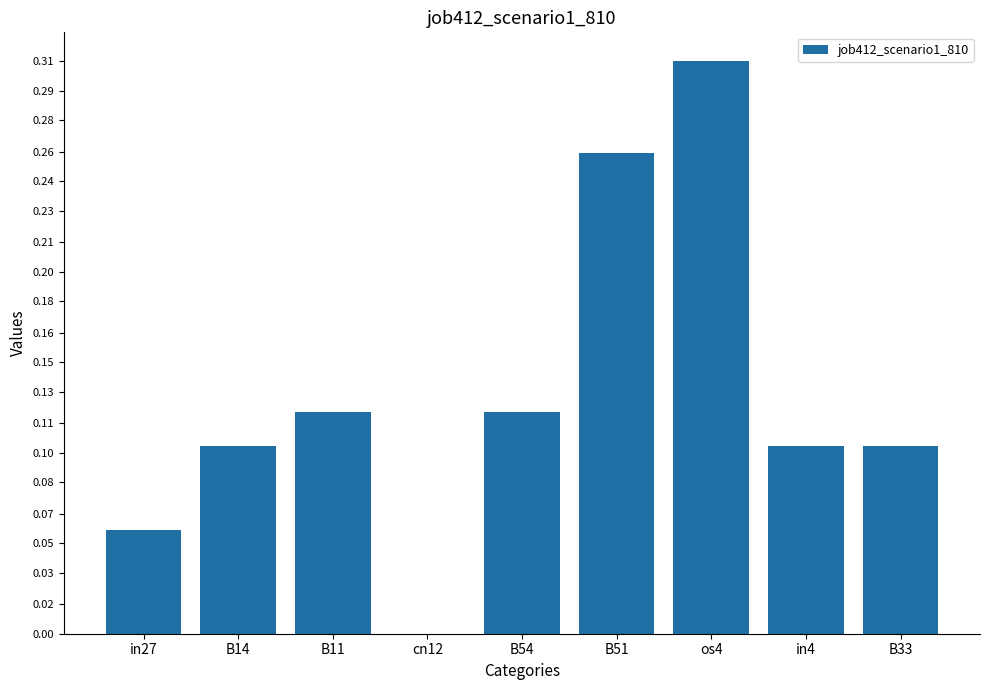

At which category does the chart reach its peak across all series?

os4